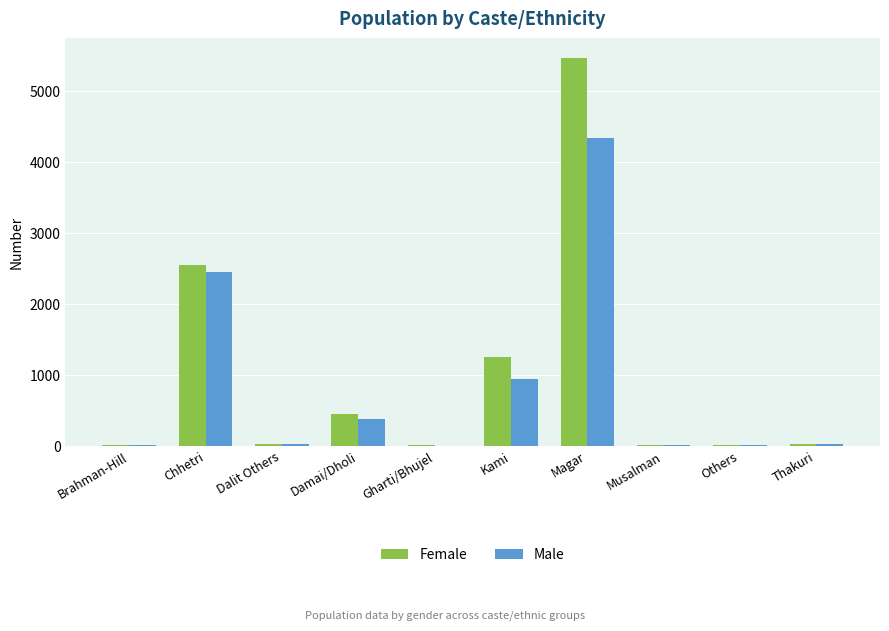

What is the maximum value shown in the chart?

5463